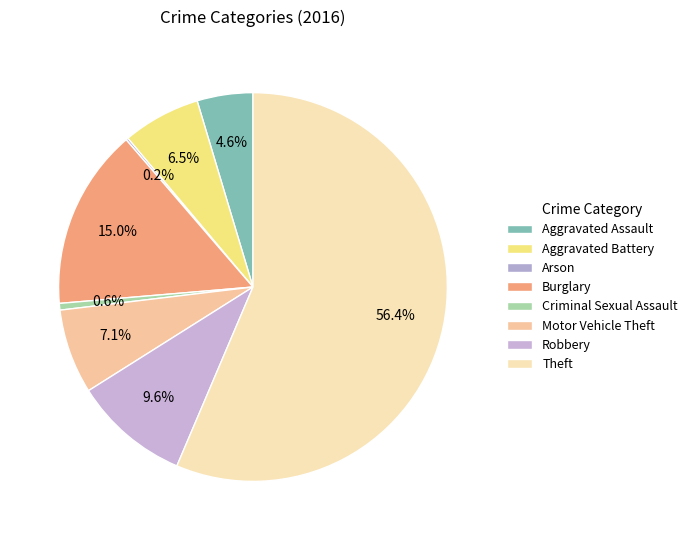

What is the smallest slice in the pie chart?

Arson